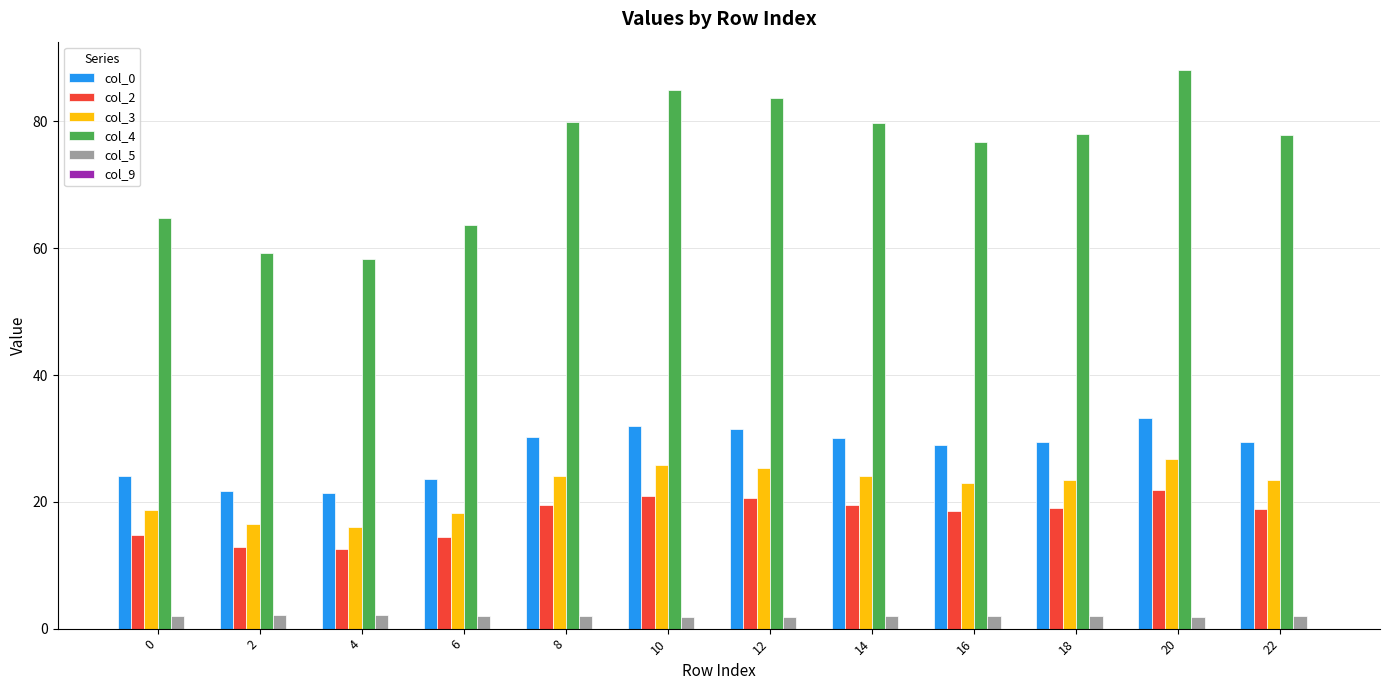

Which series has the largest total across all categories?

col_4